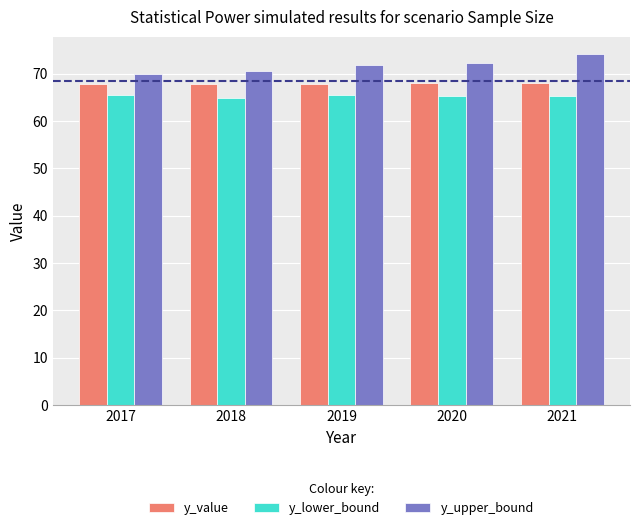

Which series has the widest spread of values?

y_upper_bound